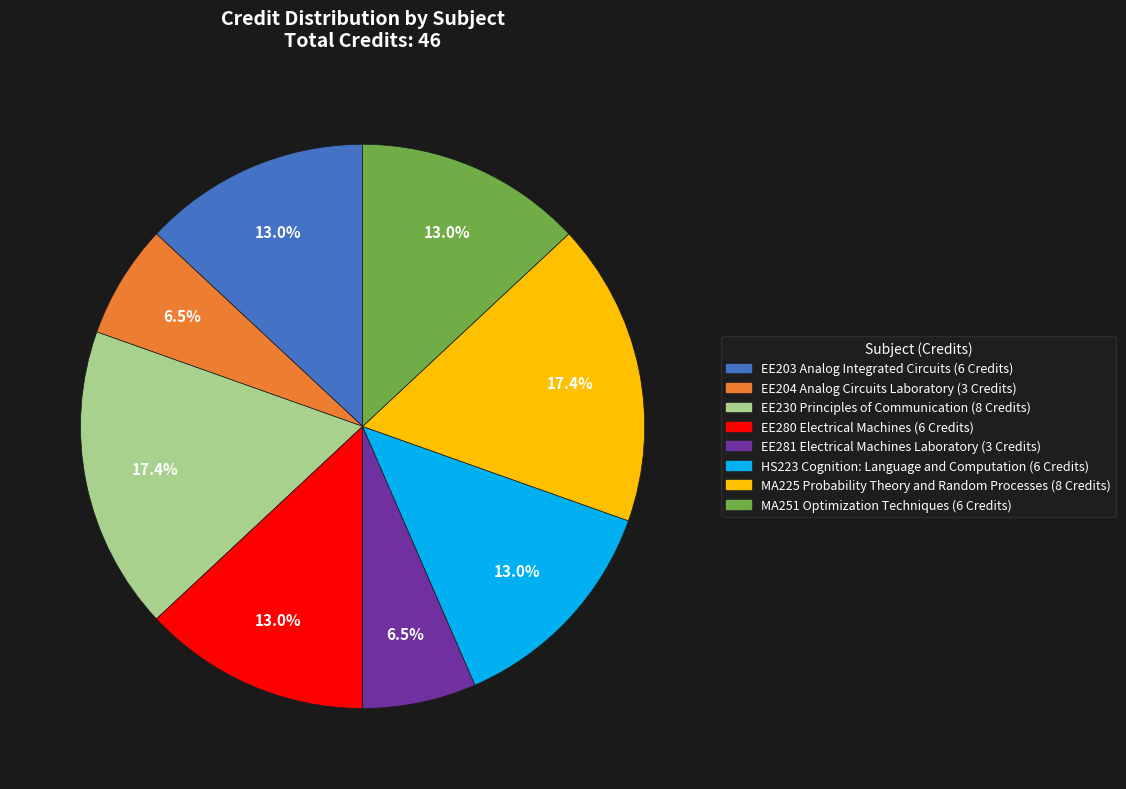

Is there any slice that represents more than half of the pie?

No